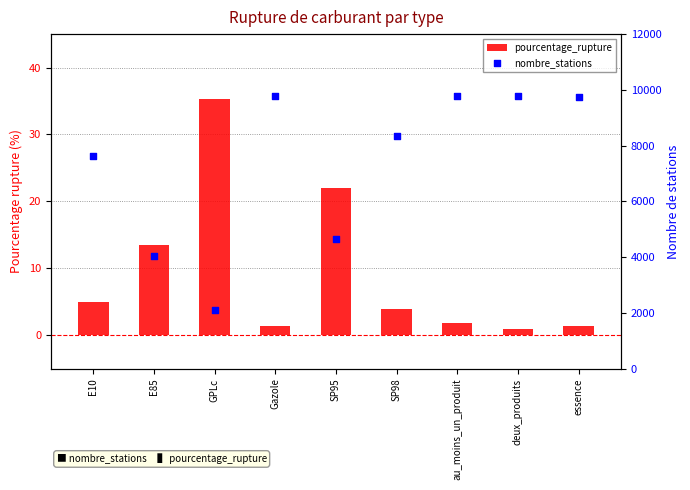

What are all the series names shown in the legend?

pourcentage_rupture, nombre_stations